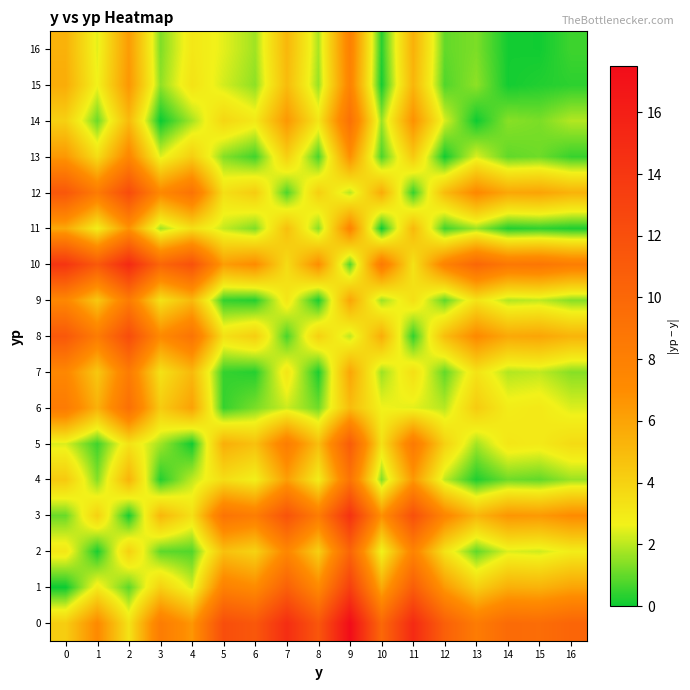

Rank the series at 13 from lowest to highest value.

14, 4, 2, 16, 15, 11, 5, 13, 7, 9, 1, 6, 3, 8, 12, 0, 10